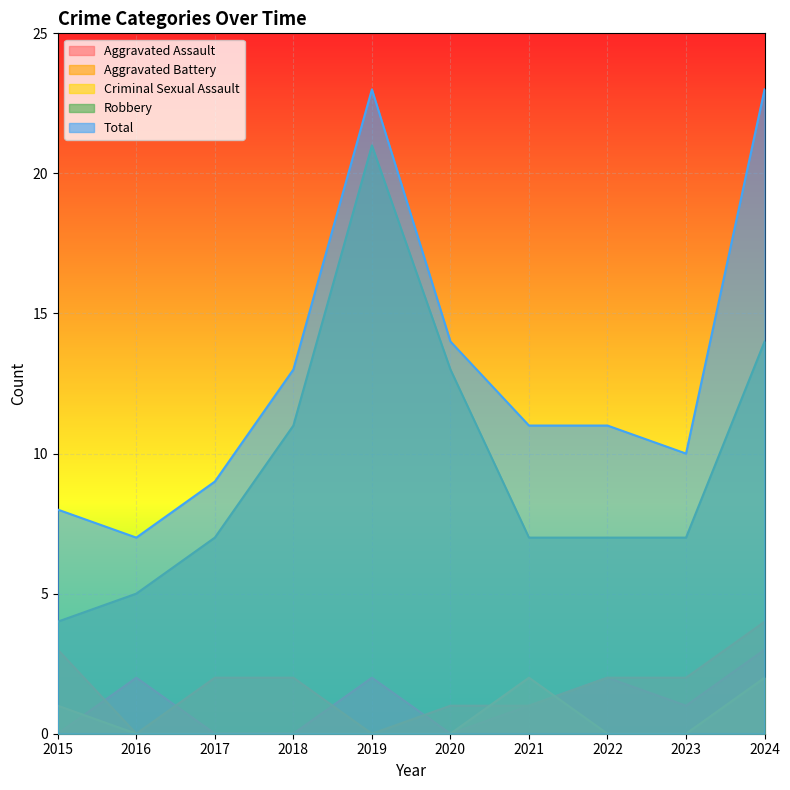

True or false: Total and Robbery intersect in this chart.

False